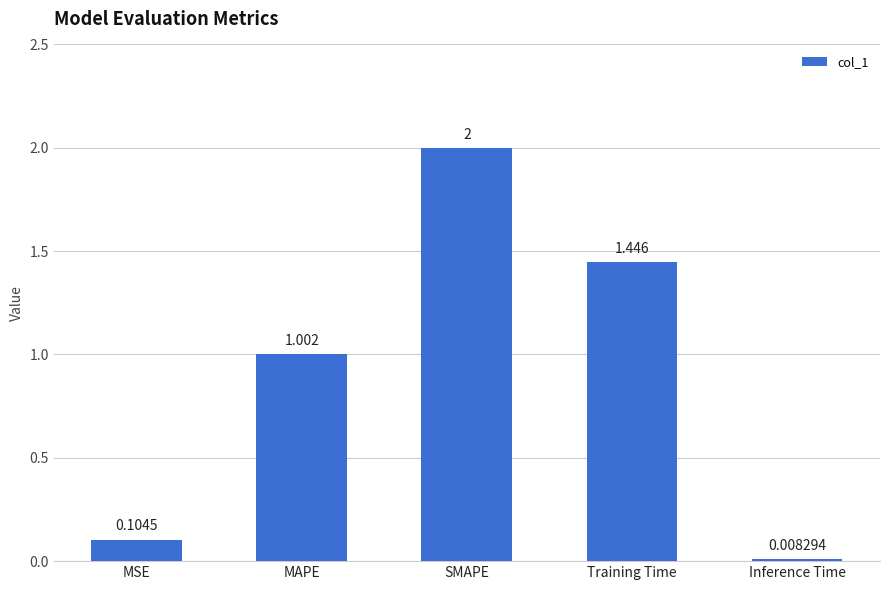

At which category does the chart reach its peak across all series?

SMAPE